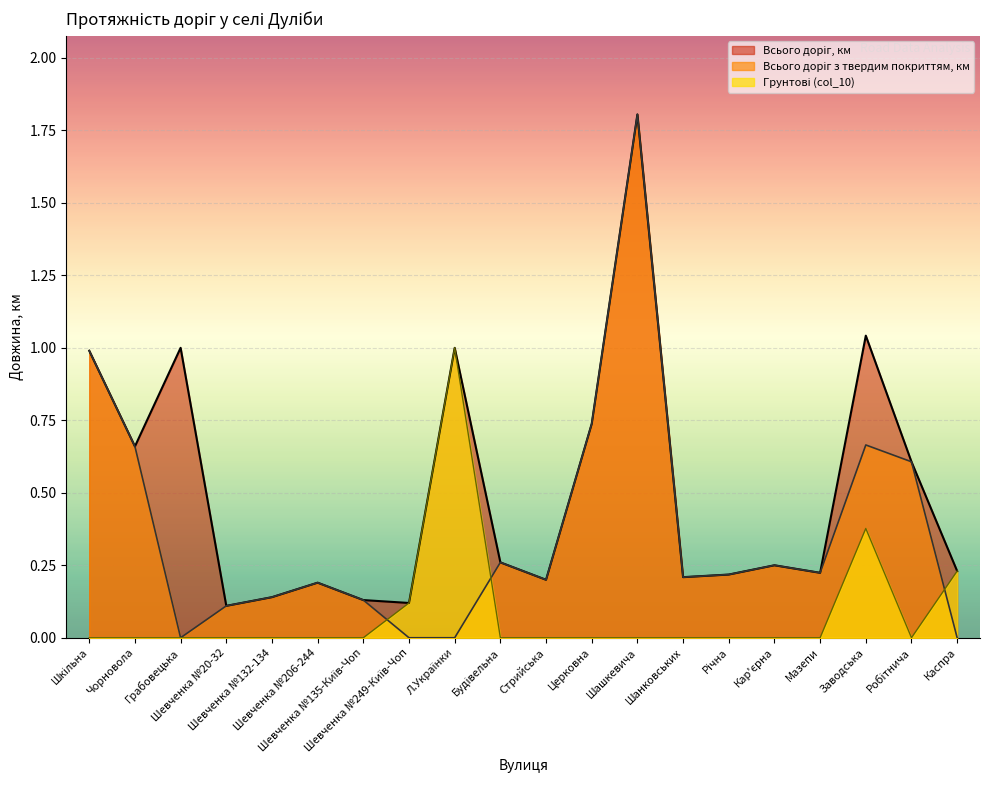

How many categories are shown in the chart?

20